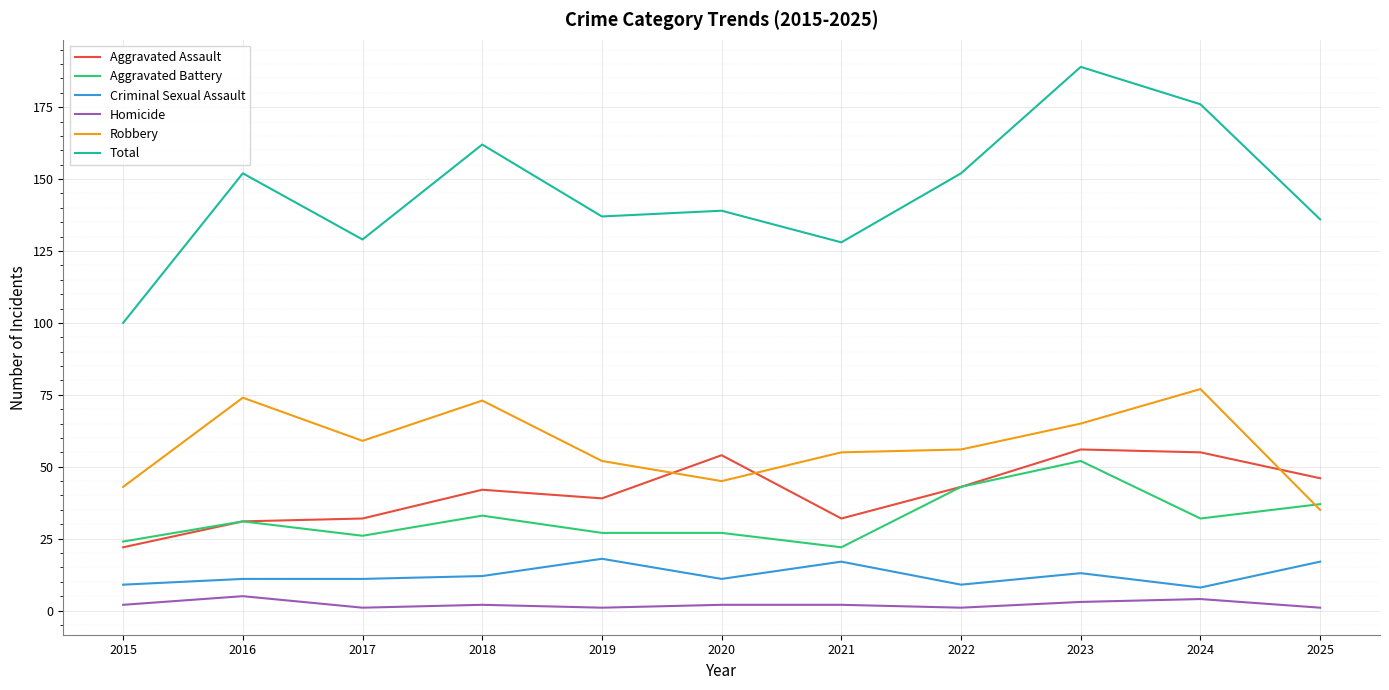

What is the spread (max minus min) of values at 2016?

147